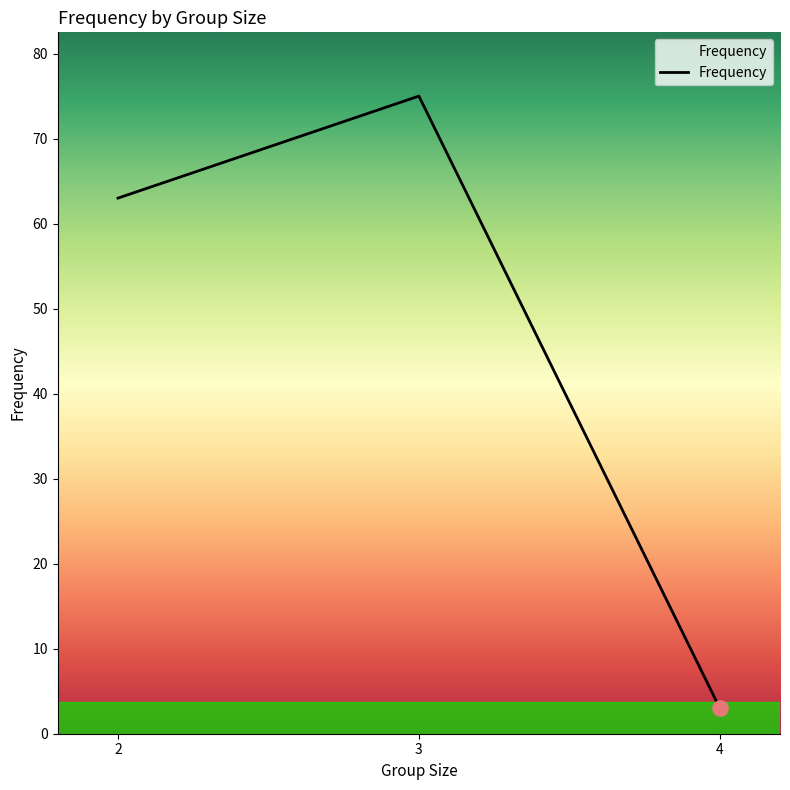

What is the change in value from 3 to 4?

-72